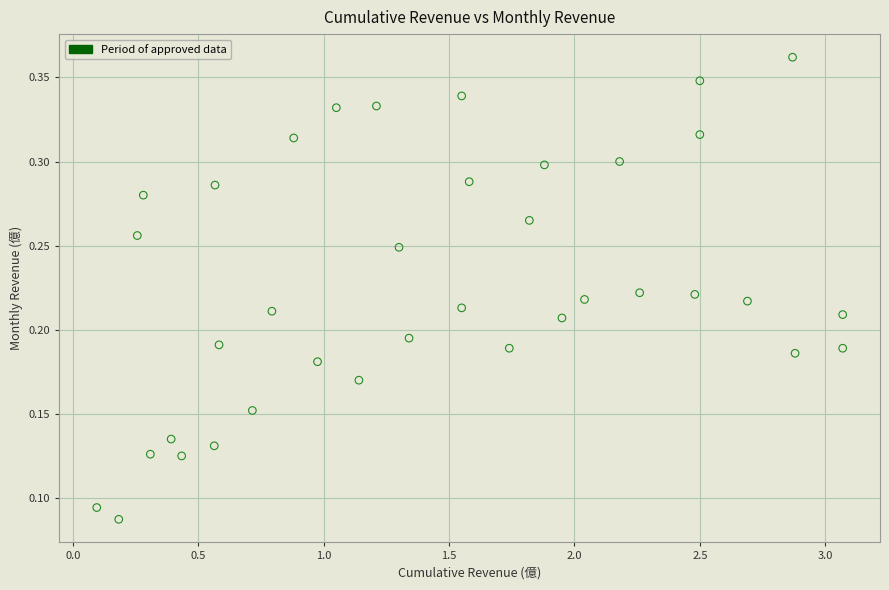

What is the range of X values (max minus min)?

3.0